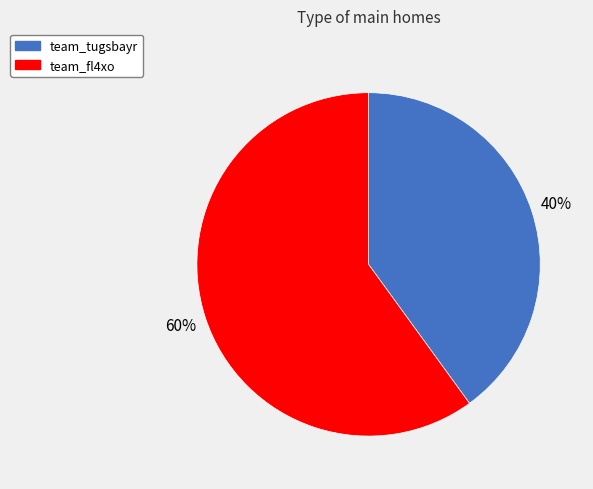

How many slices are in this pie chart?

2